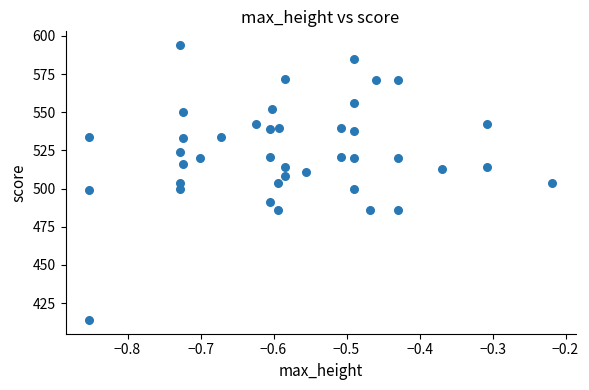

What is the range of Y values (max minus min)?

180